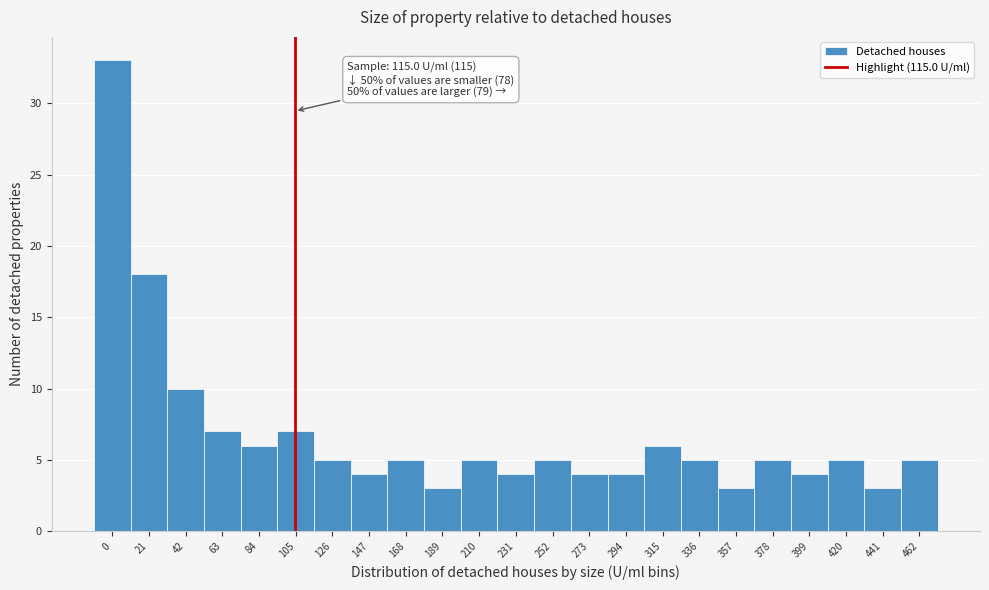

Reading left to right, transcribe all the data shown in this chart.

0=33	21=18	42=10	63=7	84=6	105=7	126=5	147=4	168=5	189=3	210=5	231=4	252=5	273=4	294=4	315=6	336=5	357=3	378=5	399=4	420=5	441=3	462=5